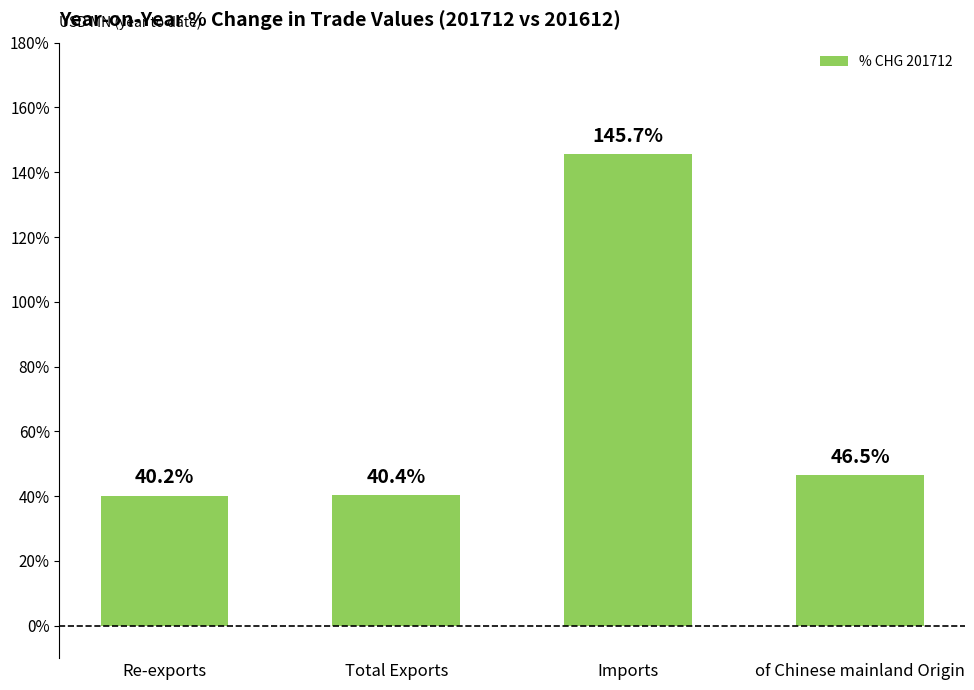

What value does the data have at Total Exports?

40.4